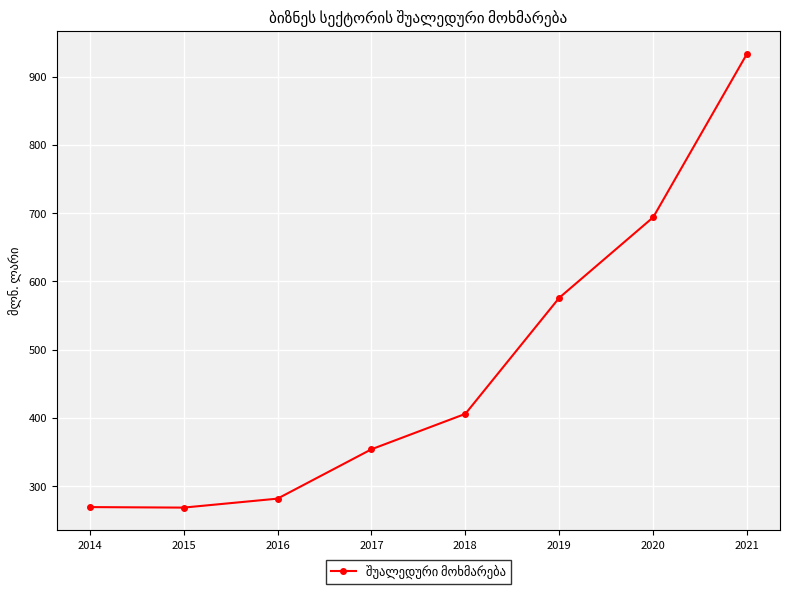

Which label corresponds to the largest value in the chart?

2021